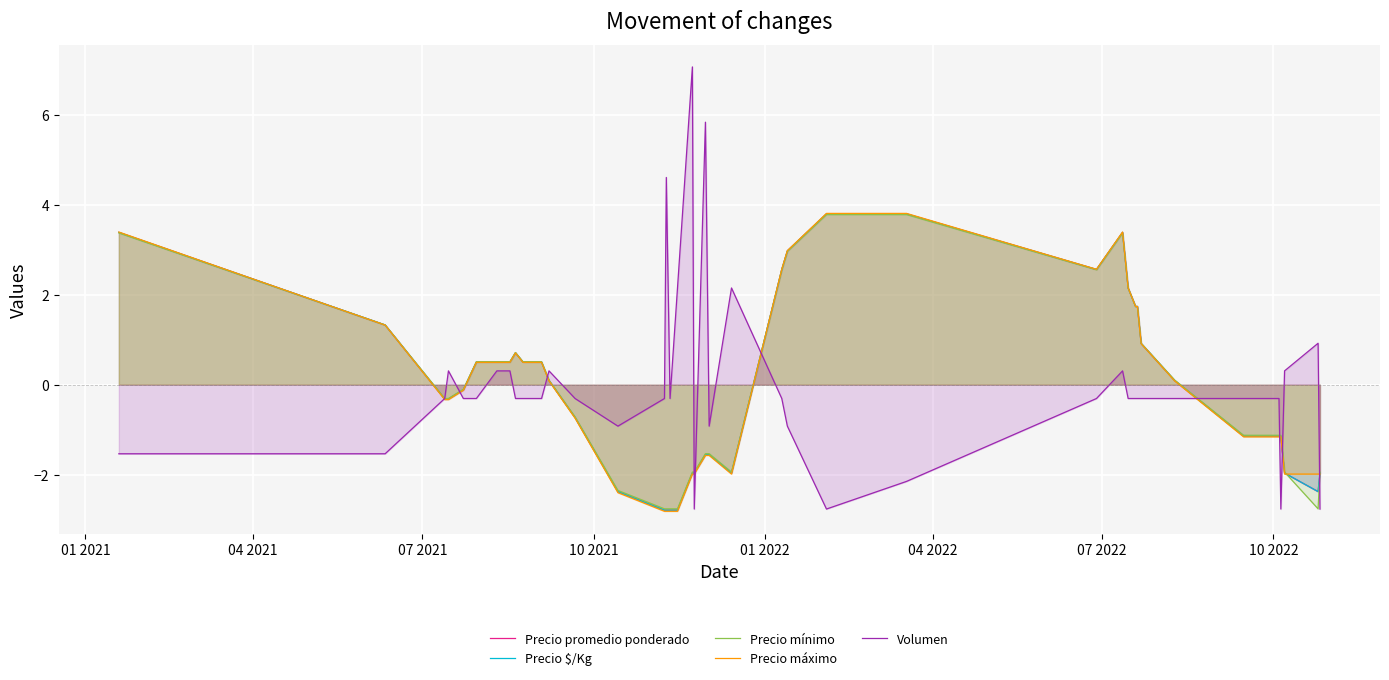

What is the minimum value for Volumen?

-2.8